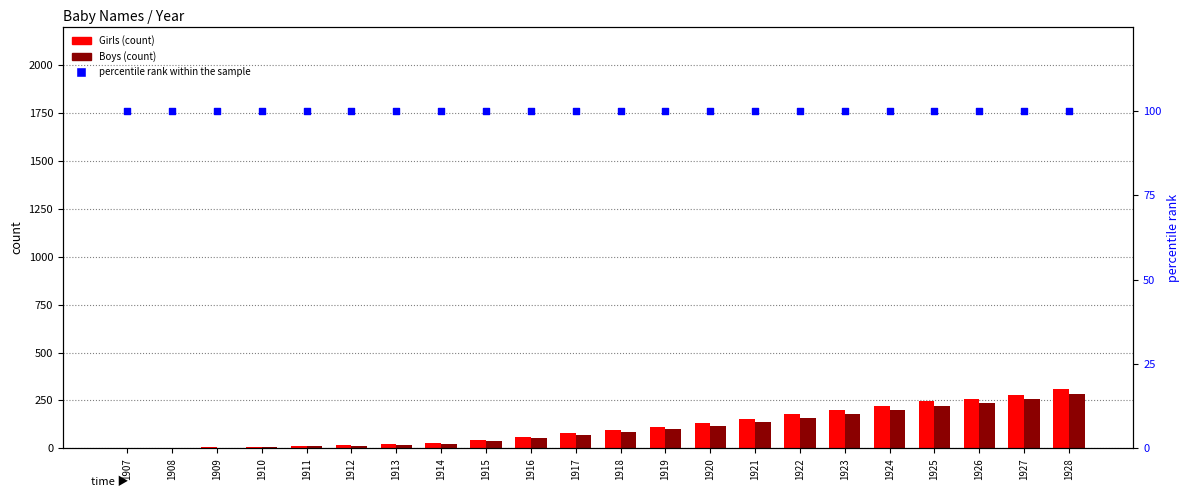

At which category is the sum across all series the highest?

1928